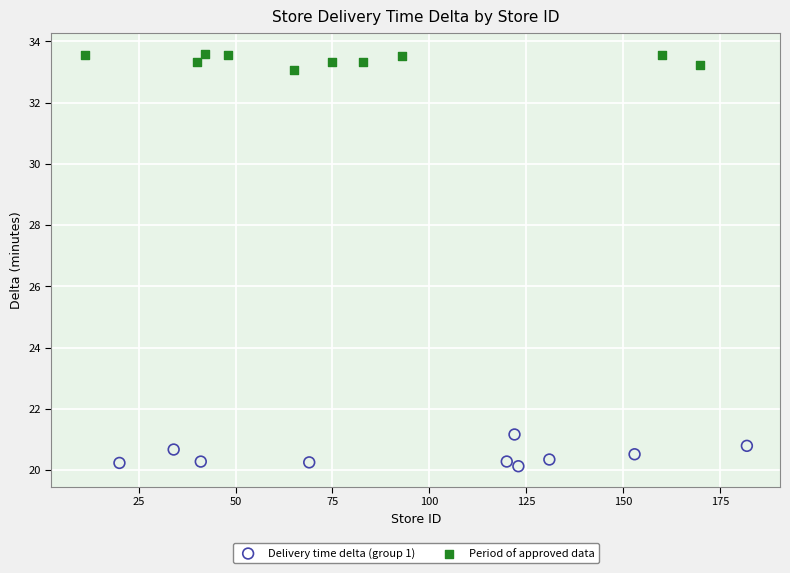

Which series reaches the minimum Y coordinate?

Delivery time delta (group 1)